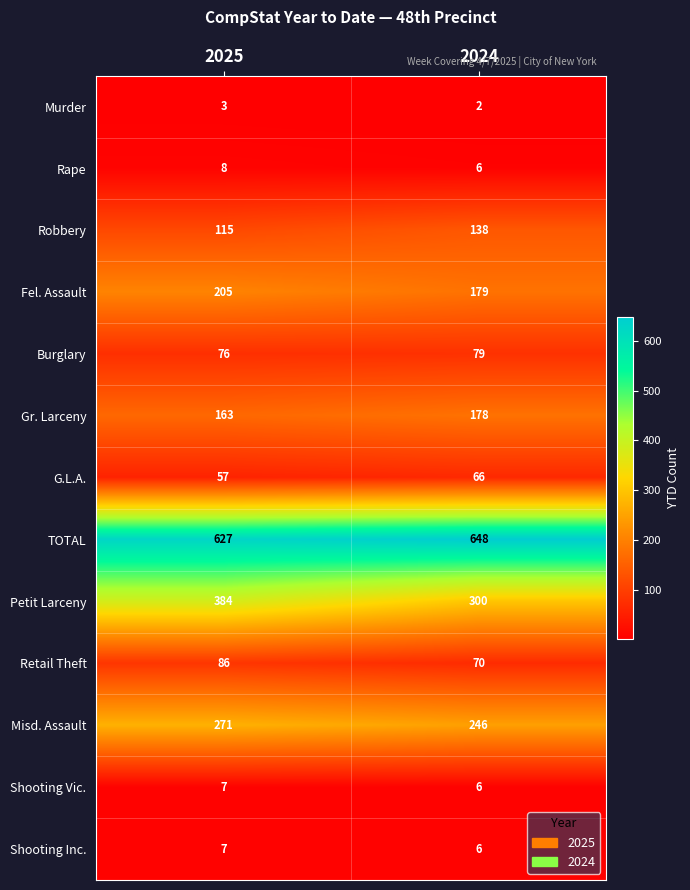

Reading right to left, extract all data points from this chart.

Murder: 2024=2	2025=3
Rape: 2024=6	2025=8
Robbery: 2024=138	2025=115
Fel. Assault: 2024=179	2025=205
Burglary: 2024=79	2025=76
Gr. Larceny: 2024=178	2025=163
G.L.A.: 2024=66	2025=57
TOTAL: 2024=648	2025=627
Petit Larceny: 2024=300	2025=384
Retail Theft: 2024=70	2025=86
Misd. Assault: 2024=246	2025=271
Shooting Vic.: 2024=6	2025=7
Shooting Inc.: 2024=6	2025=7